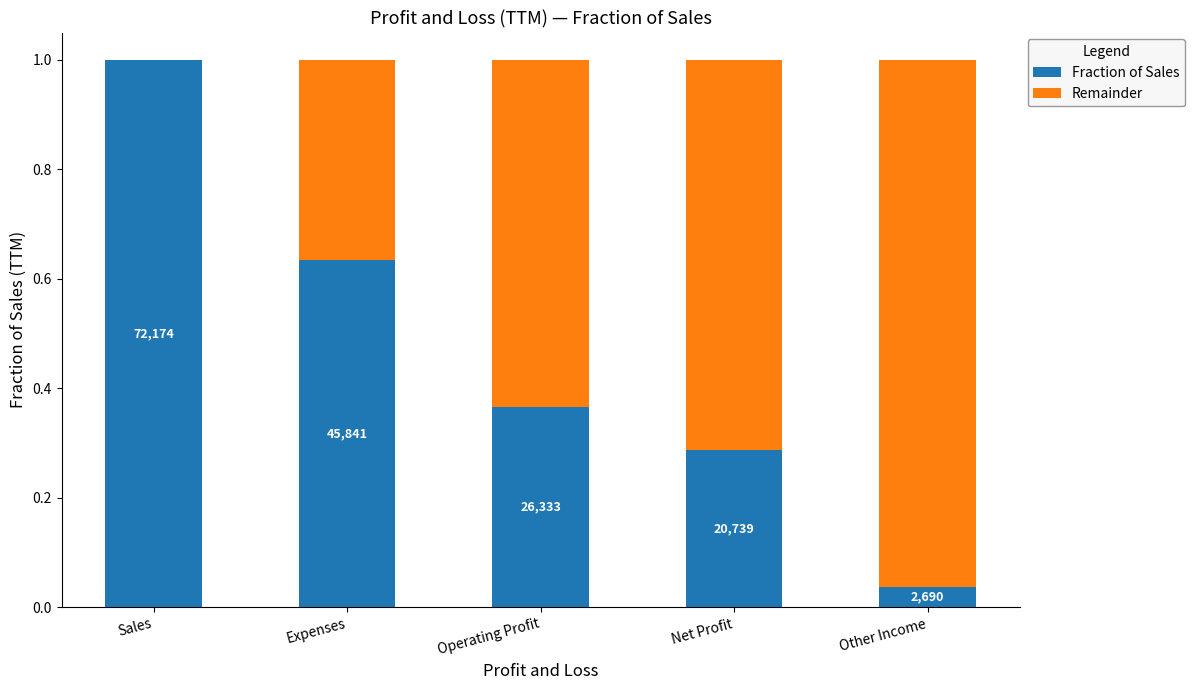

At Expenses, list the series in order from largest to smallest.

Fraction of Sales, Remainder